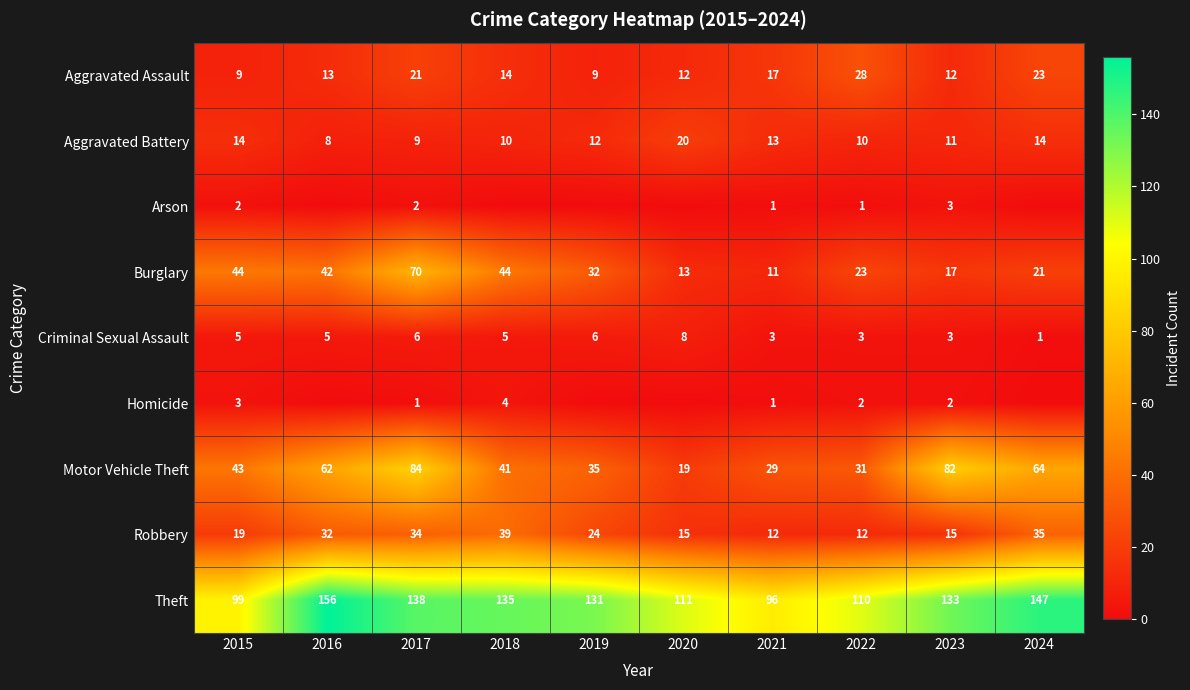

Which category has the highest value in the Robbery series?

2018